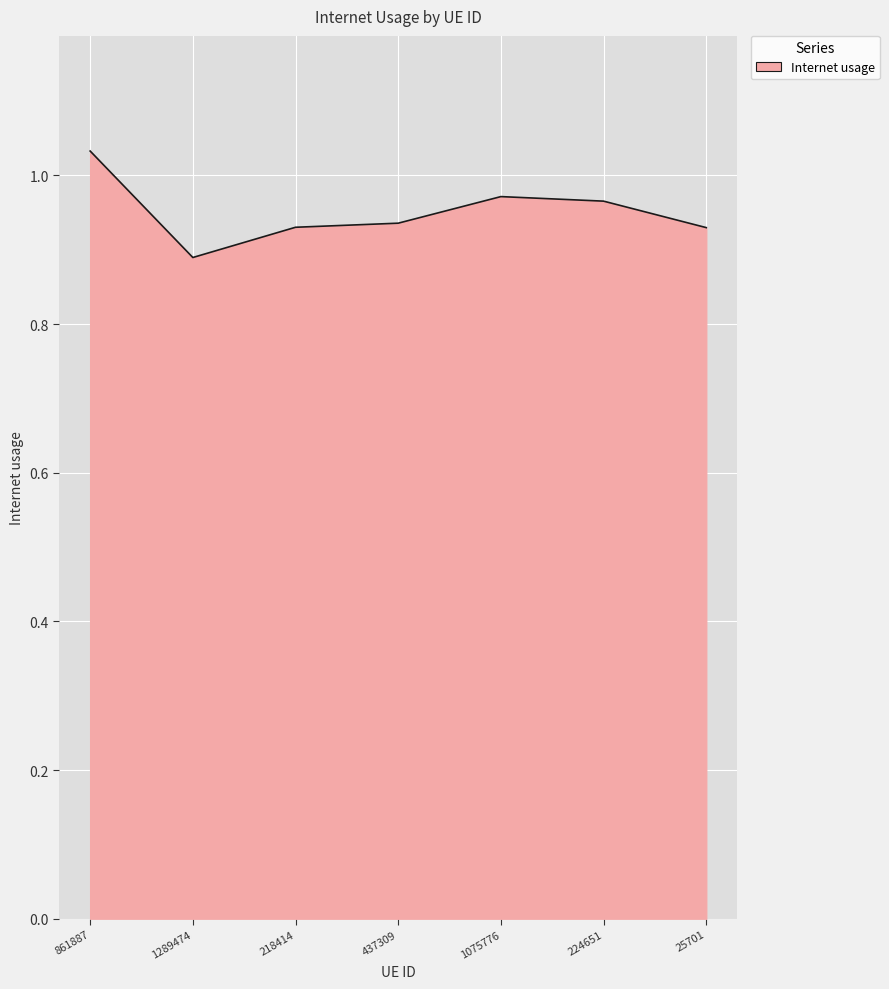

Between 224651 and 437309, which is larger?

224651